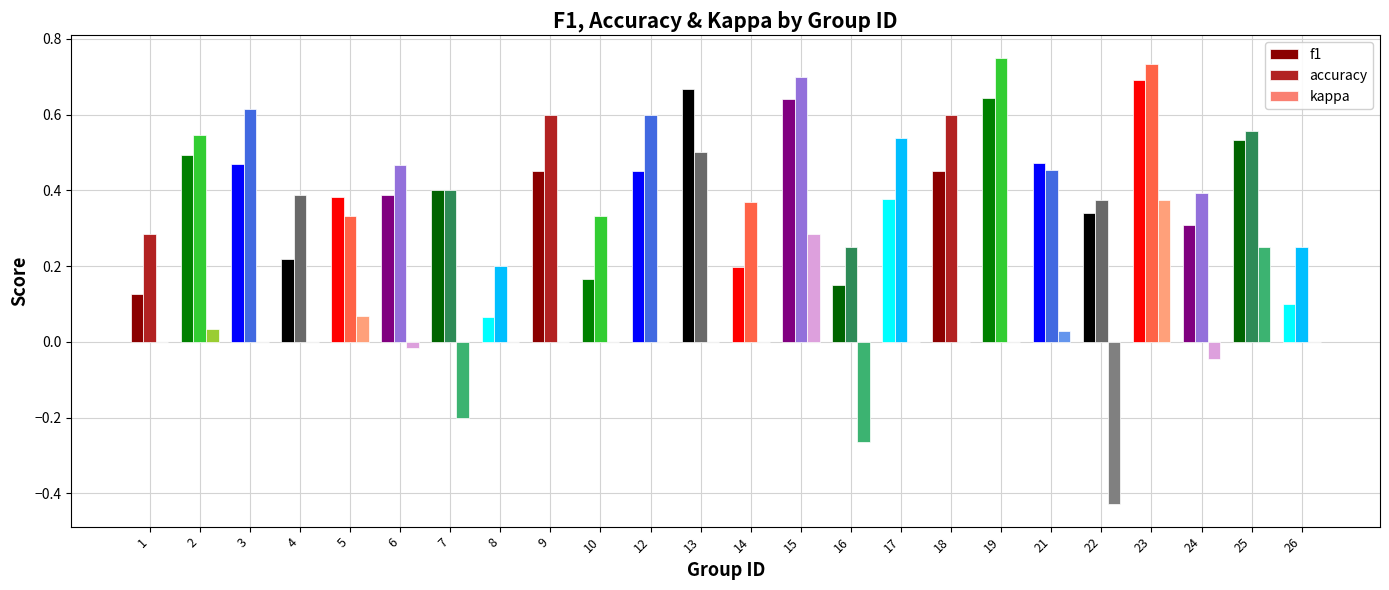

How many bars are there in total?

72